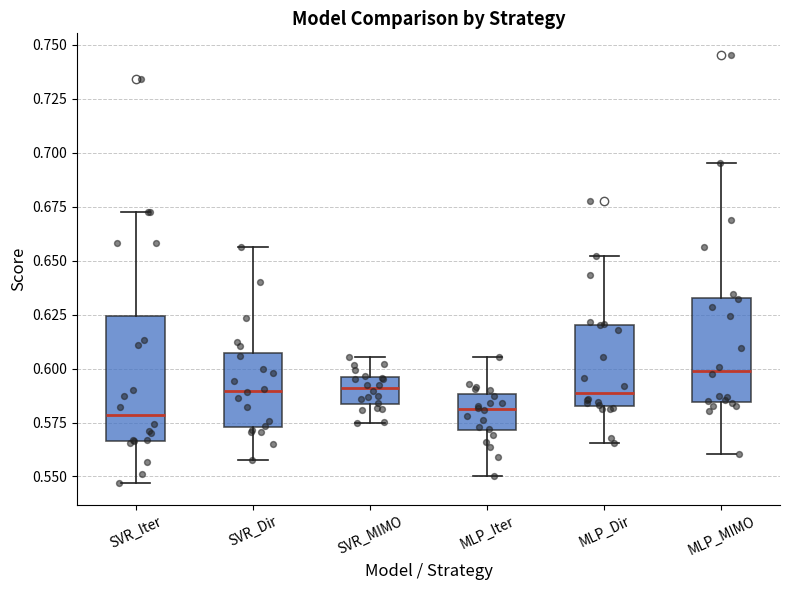

Comparing the boxes themselves (not the whiskers), which one is the tallest?

SVR_Iter